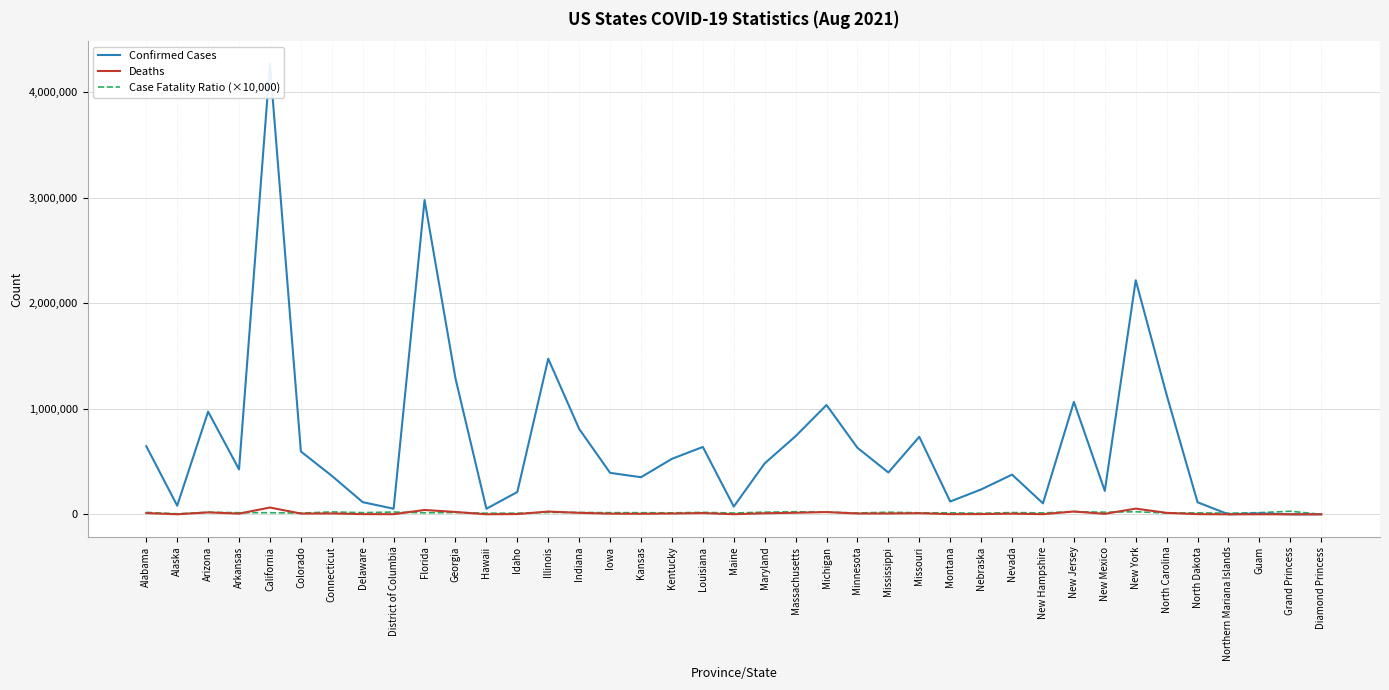

True or false: Confirmed Cases and Deaths intersect in this chart.

False